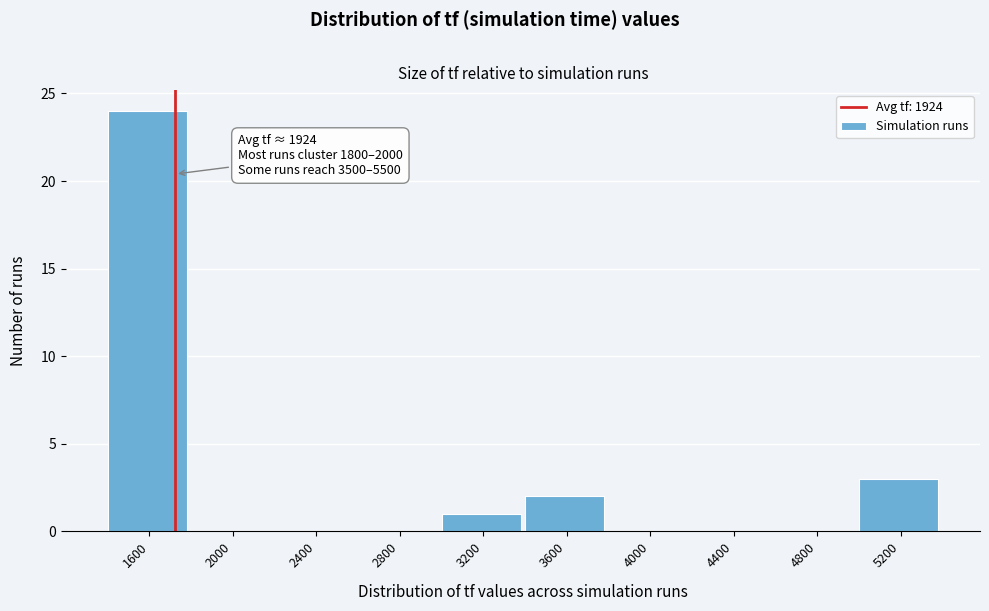

Reading left to right, what are all the values shown in this chart?

1600=24	2000=0	2400=0	2800=0	3200=1	3600=2	4000=0	4400=0	4800=0	5200=3